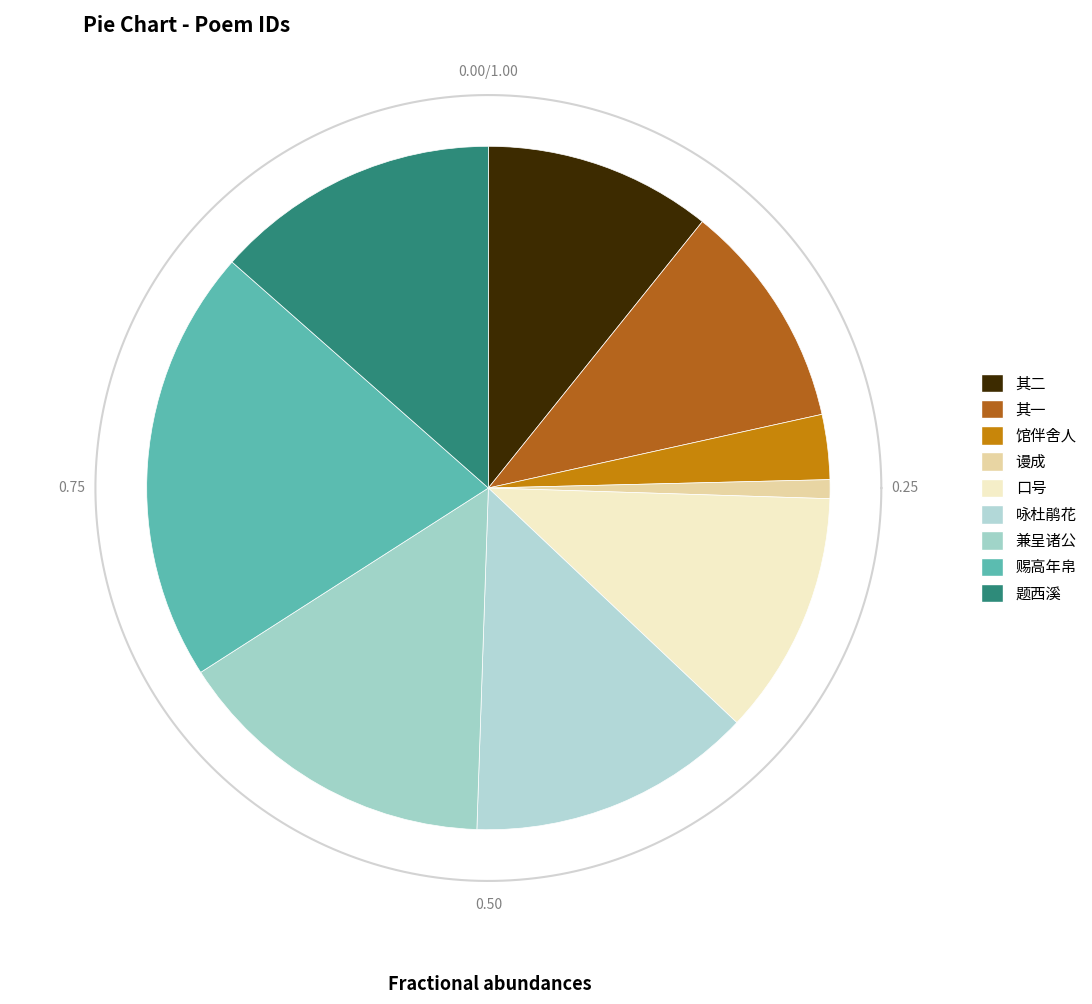

What percentage do 车驾临蒋山于崇祷寺赐高僧斋议设无遮会谩成口号 其二 and 次韵王都尉团练押赐高丽归使宴射赠馆伴舍人 together represent?

13.8%